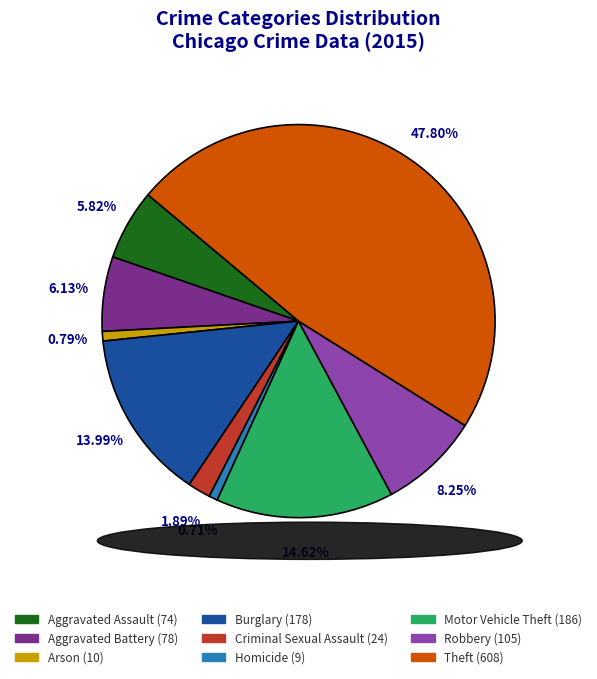

Approximately how many times larger is the value at Robbery compared to Arson?

10.5